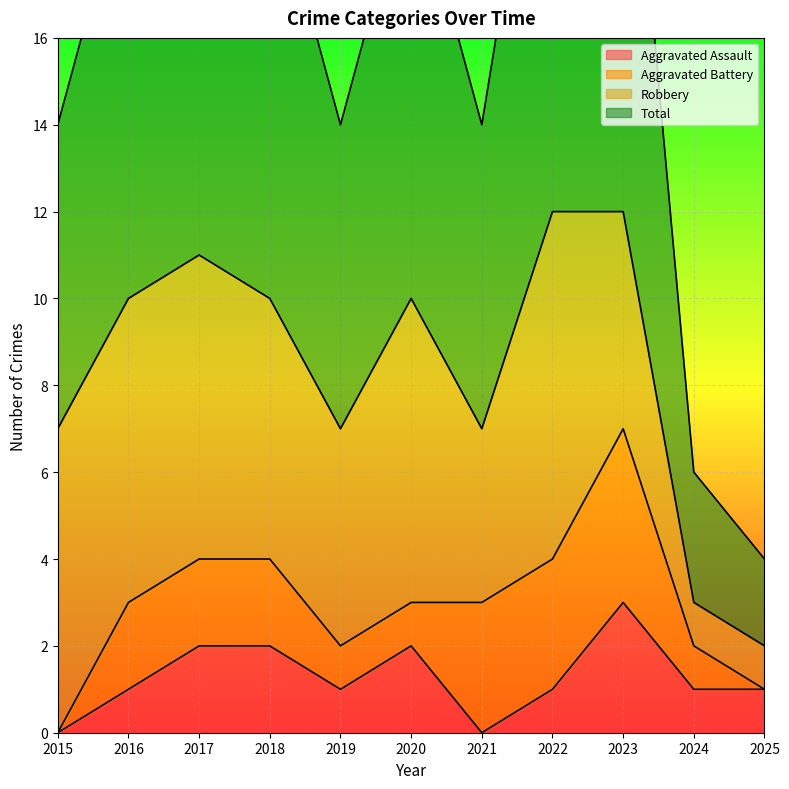

What is the difference between the maximum and minimum values in the Aggravated Assault series?

3